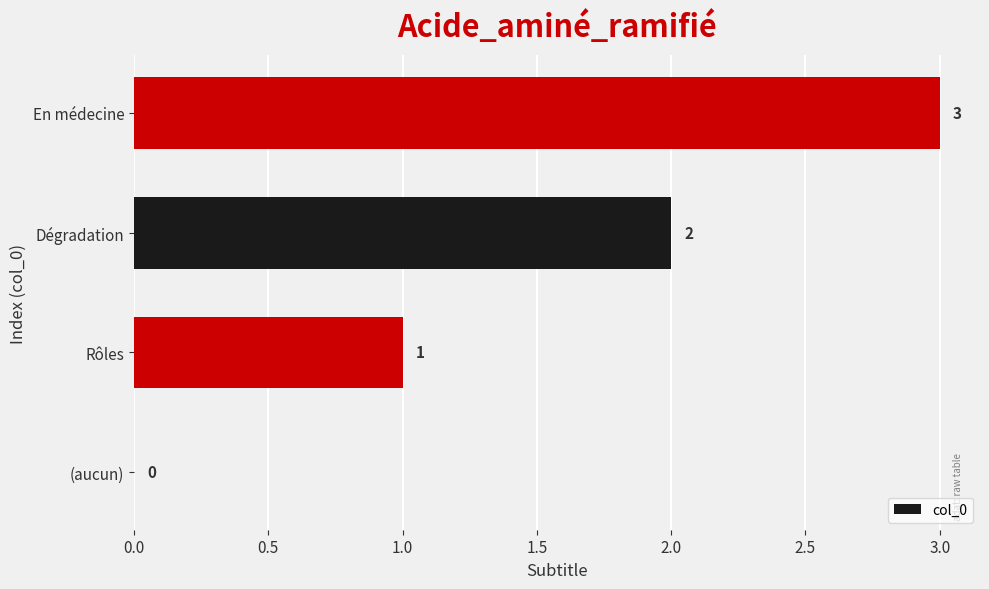

What is the sum of all values?

6